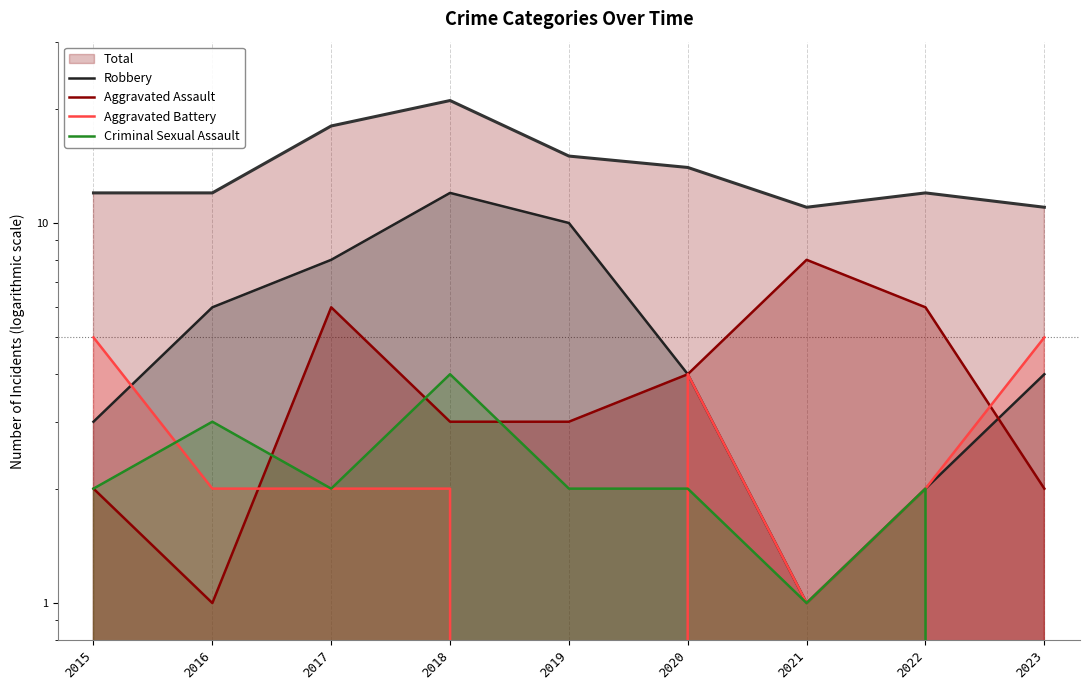

List the series in order of their peak value, lowest first.

Criminal Sexual Assault, Aggravated Battery, Aggravated Assault, Robbery